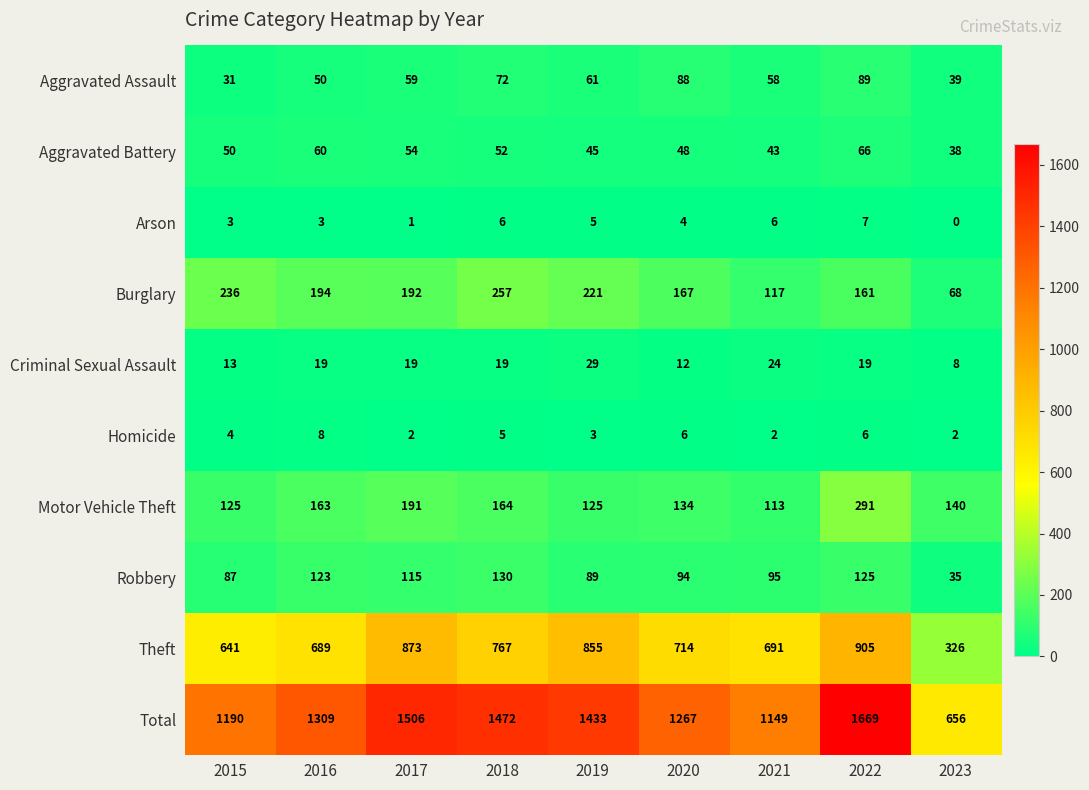

Count the Arson values in the range 3 to 6.

6